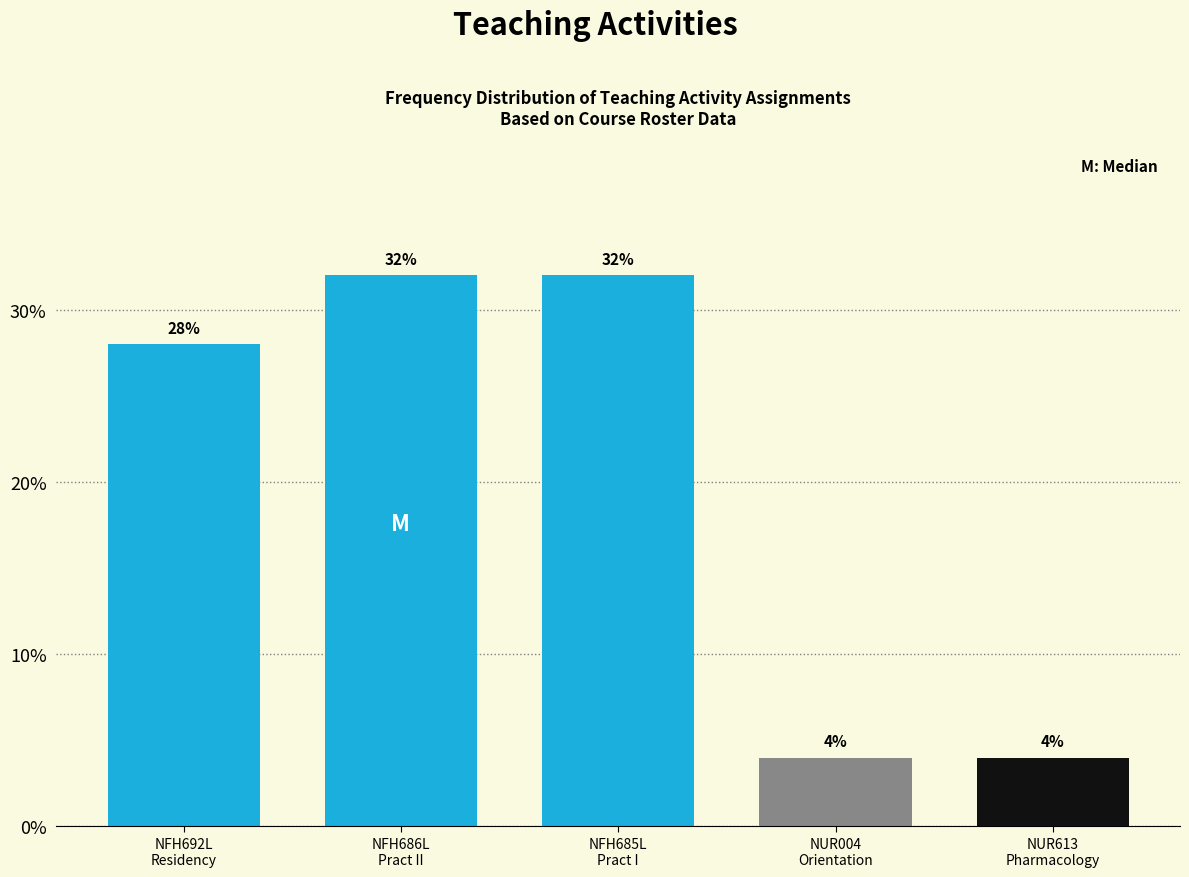

Reading right to left, transcribe all the data shown in this chart.

4.0	4.0	32.0	32.0	28.0